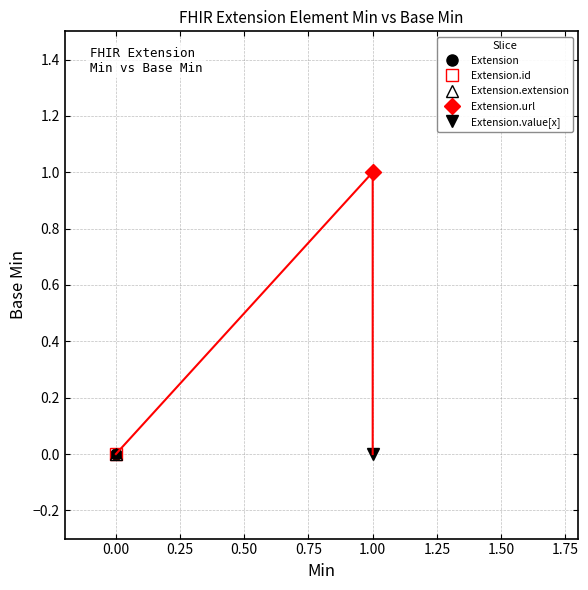

The chart shows a value of 0 at 1.00. True or false?

True